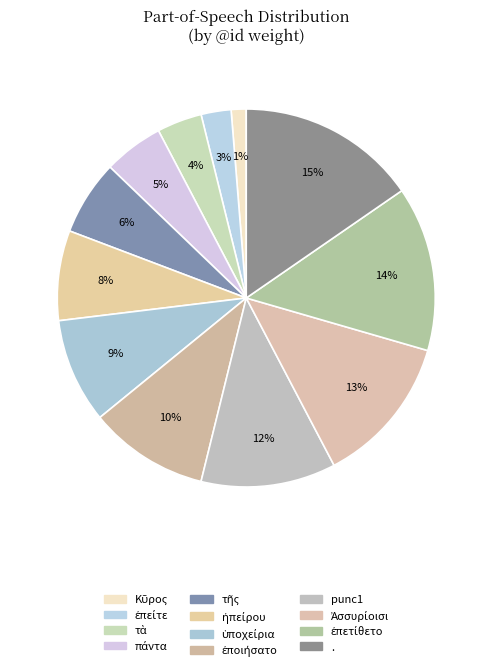

To the nearest percent, what is the difference between the ἐπείτε and ὑποχείρια slice percentages?

6%